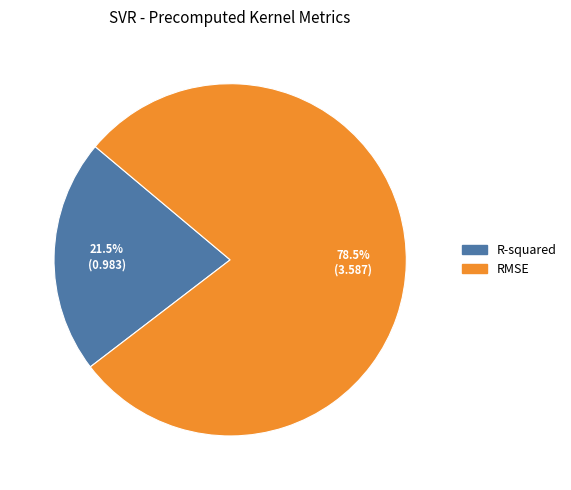

To the nearest percent, what is the average slice percentage?

50%